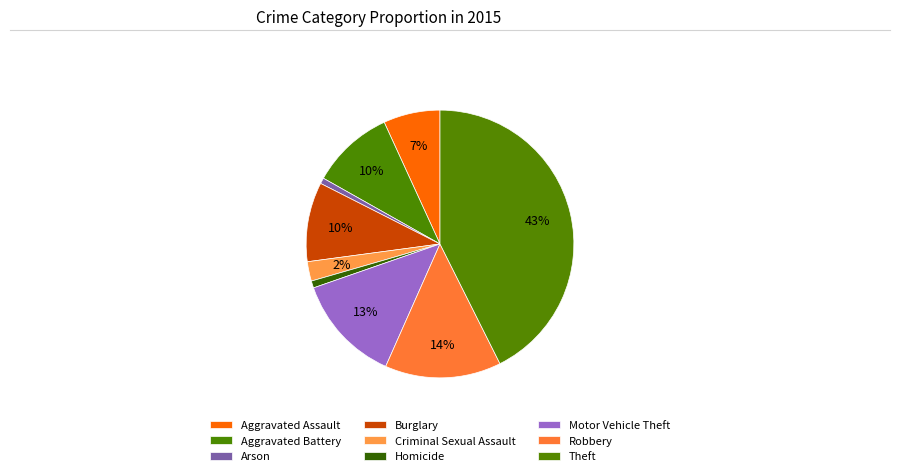

What is the ratio of the value at Homicide to the value at Aggravated Battery?

0.1